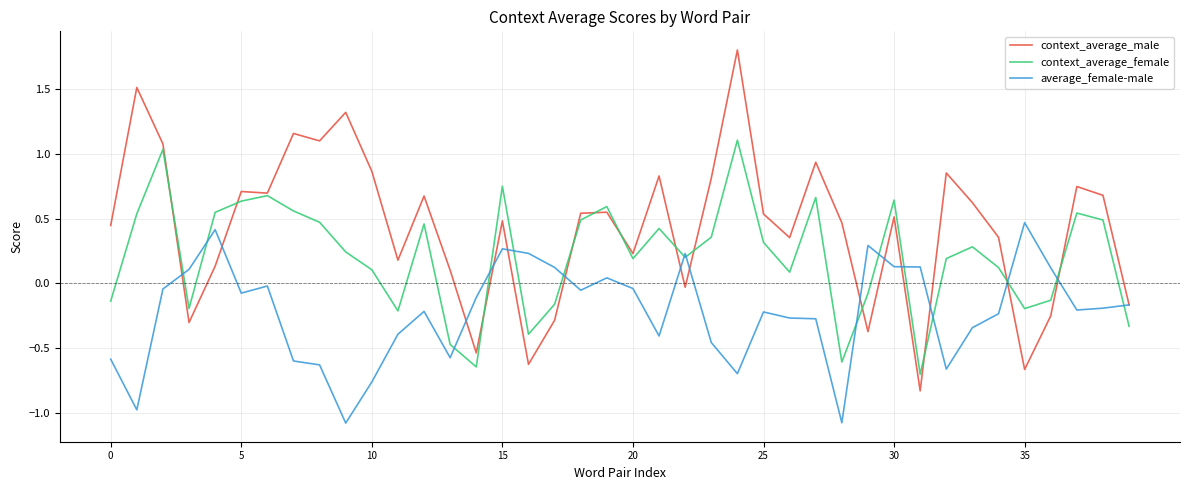

List the series in order of their overall mean, highest first.

context_average_male, context_average_female, average_female-male